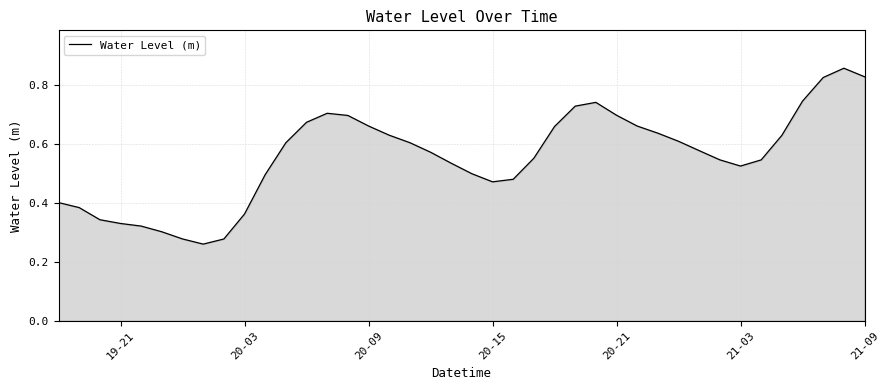

Does the chart have visible grid lines?

Yes